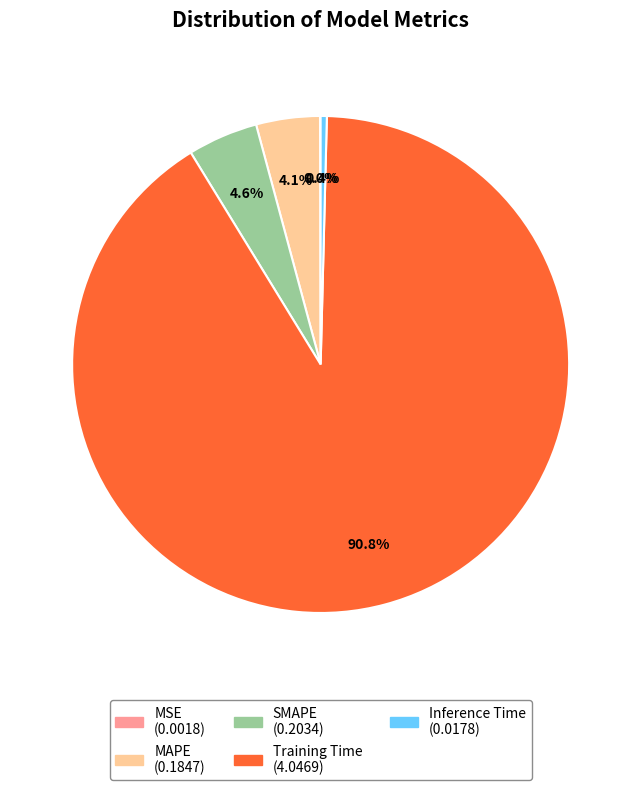

Which slice represents more than half of the pie?

Training Time